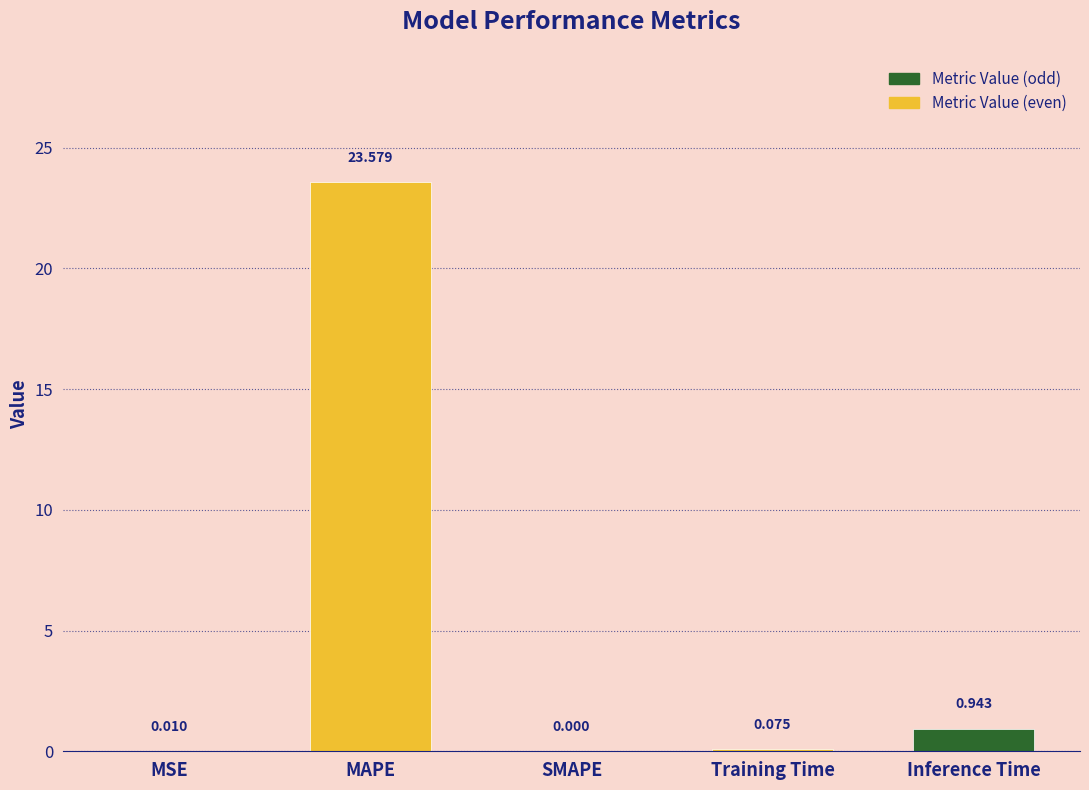

Which has a higher value, MAPE or SMAPE?

MAPE